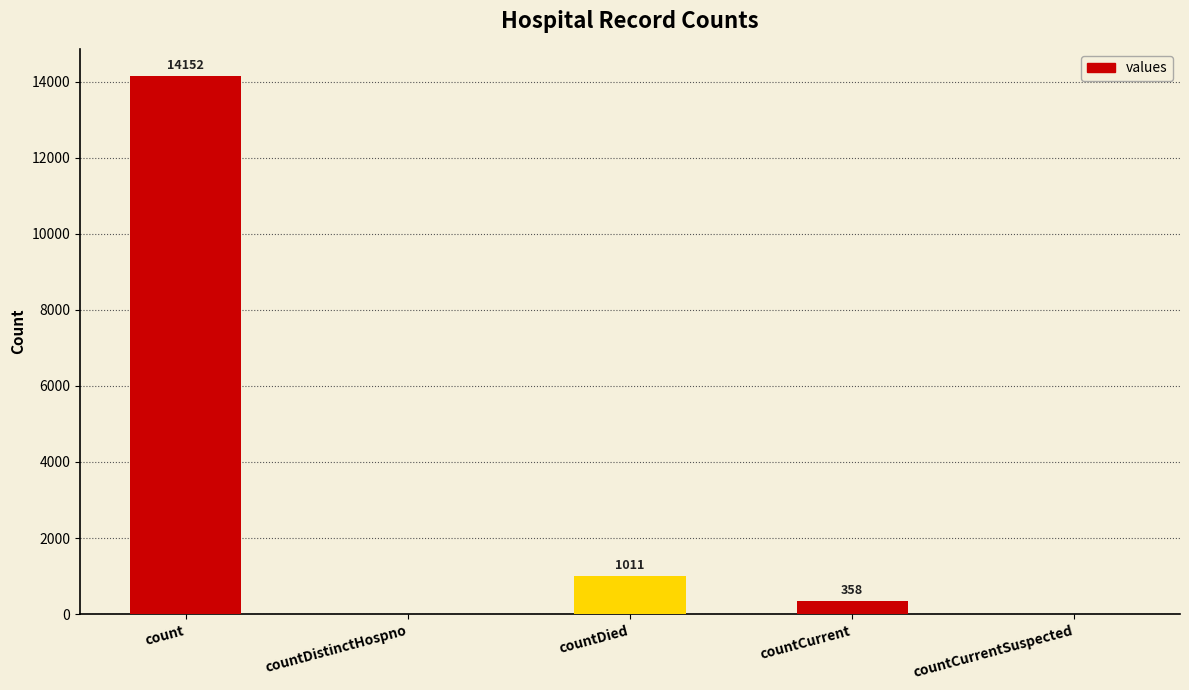

Where does the data first go above 358?

count